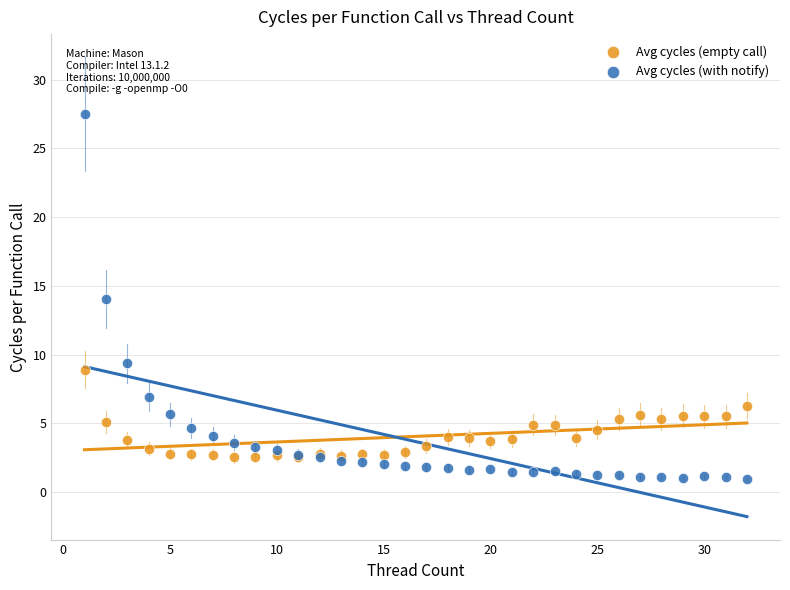

Which series reaches the minimum Y coordinate?

Avg cycles (with notify)